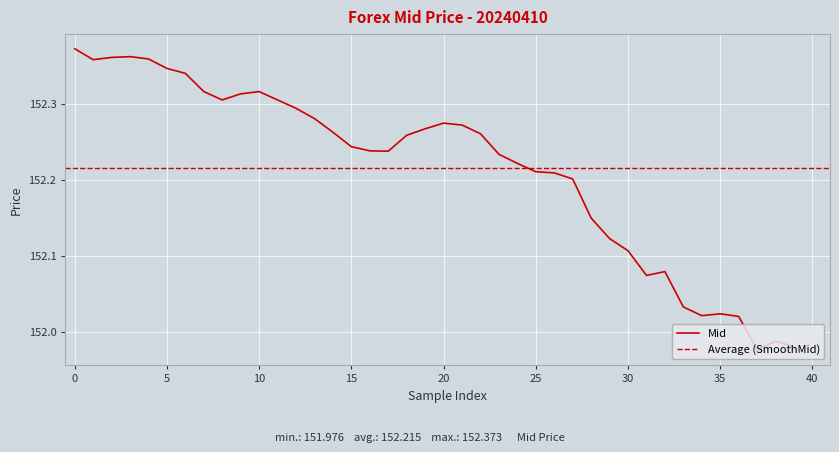

What is the change in value from 27 to 37?

-0.2